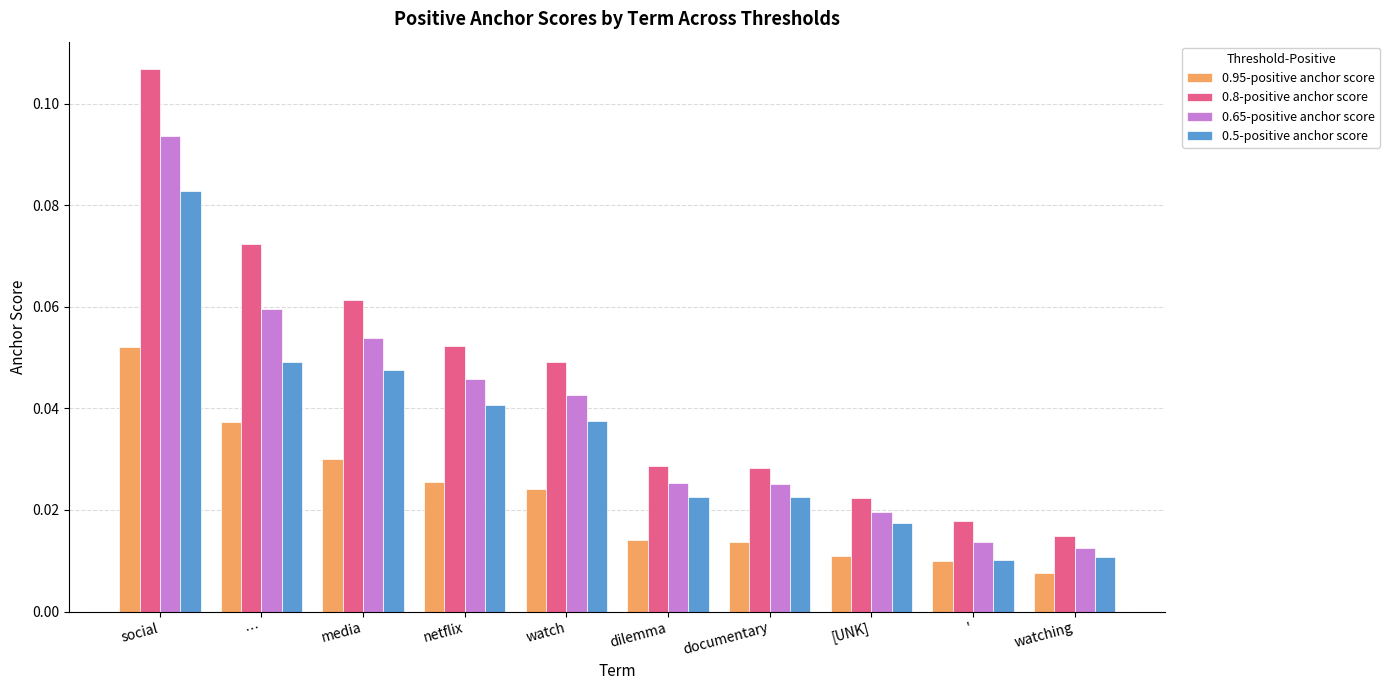

Which series has the largest range (max minus min)?

0.8-positive anchor score